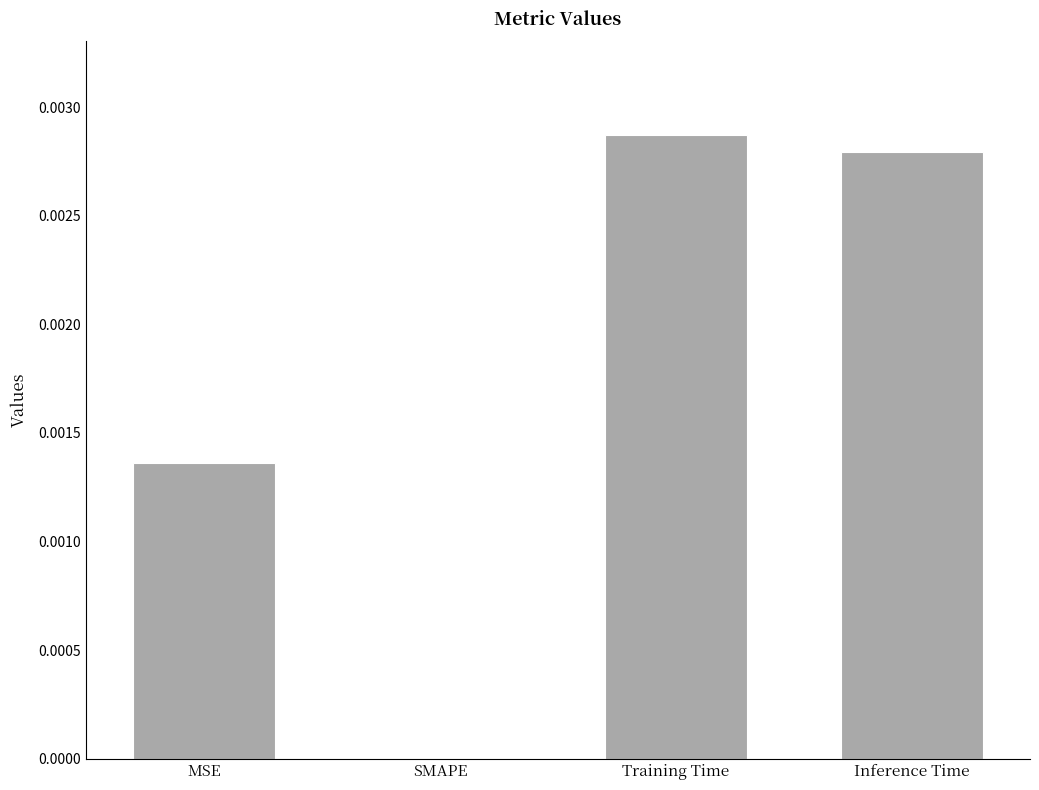

Are the bars grouped side by side (vs. stacked)?

No